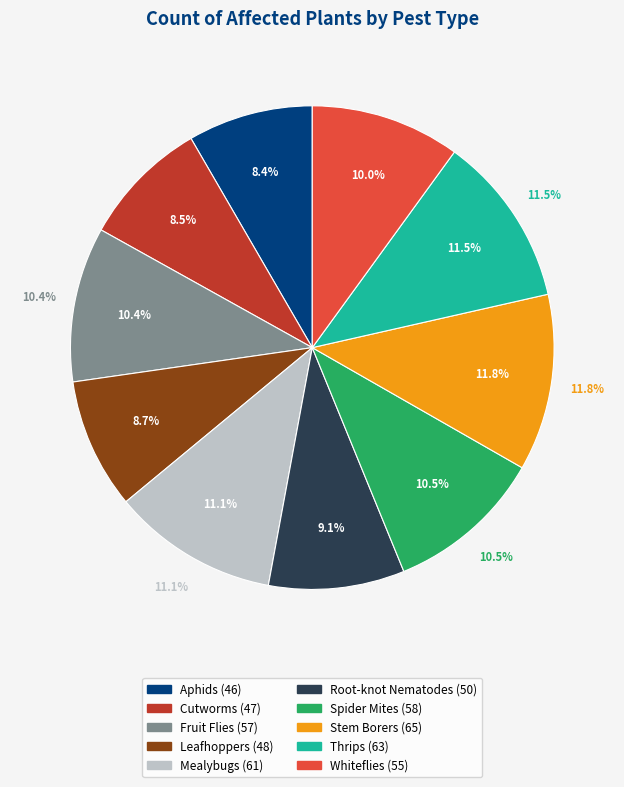

What portion of the pie excludes Fruit Flies?

89.6%